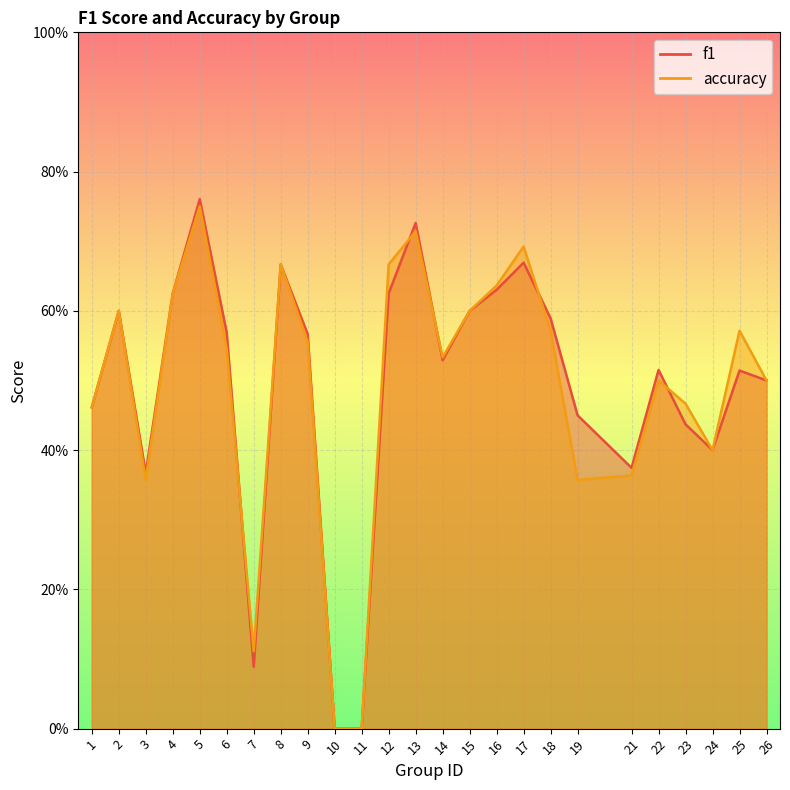

What is the sum of the f1 values at 25 and 17?

1.2